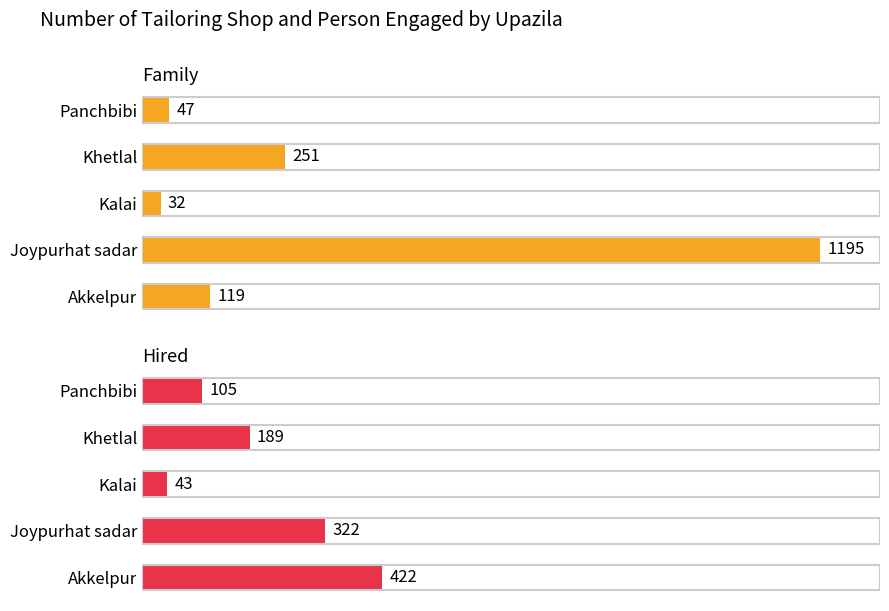

True or false: Family has a value of 2018 at Joypurhat sadar.

False